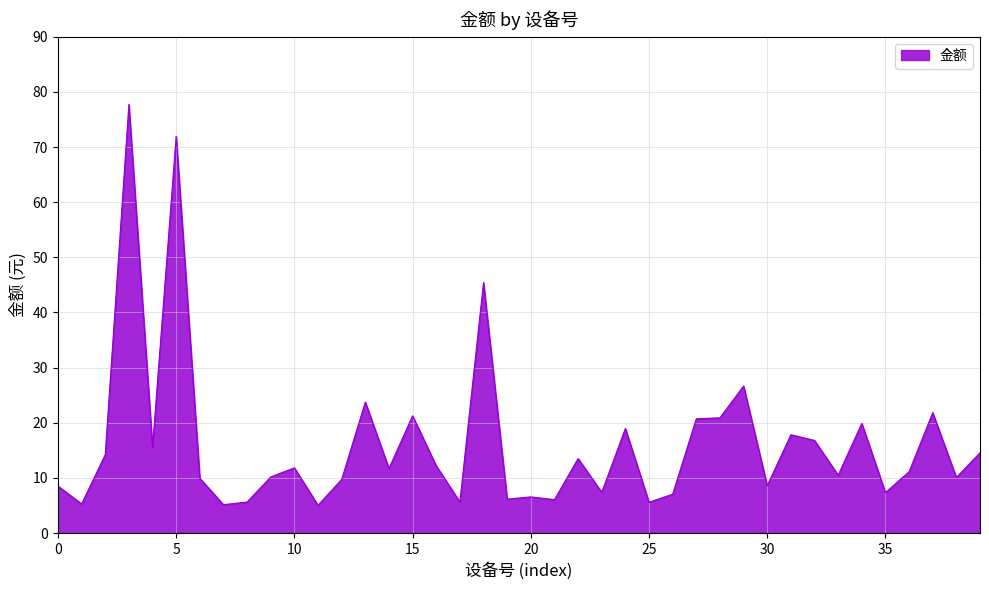

What is the minimum value shown in the chart?

5.0